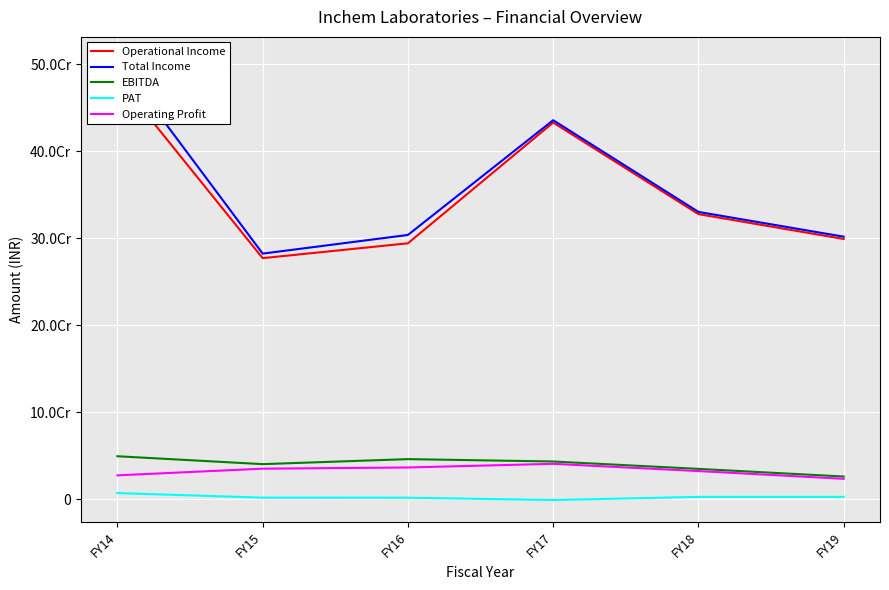

True or false: Operational Income and EBITDA intersect in this chart.

False